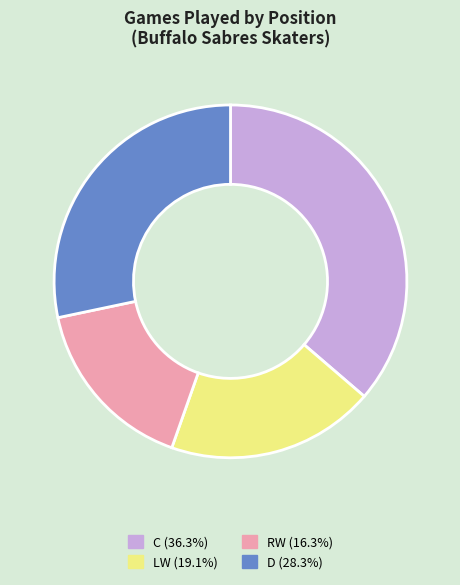

Approximately how many times larger is the value at RW (16.3%) compared to C (36.3%)?

0.4